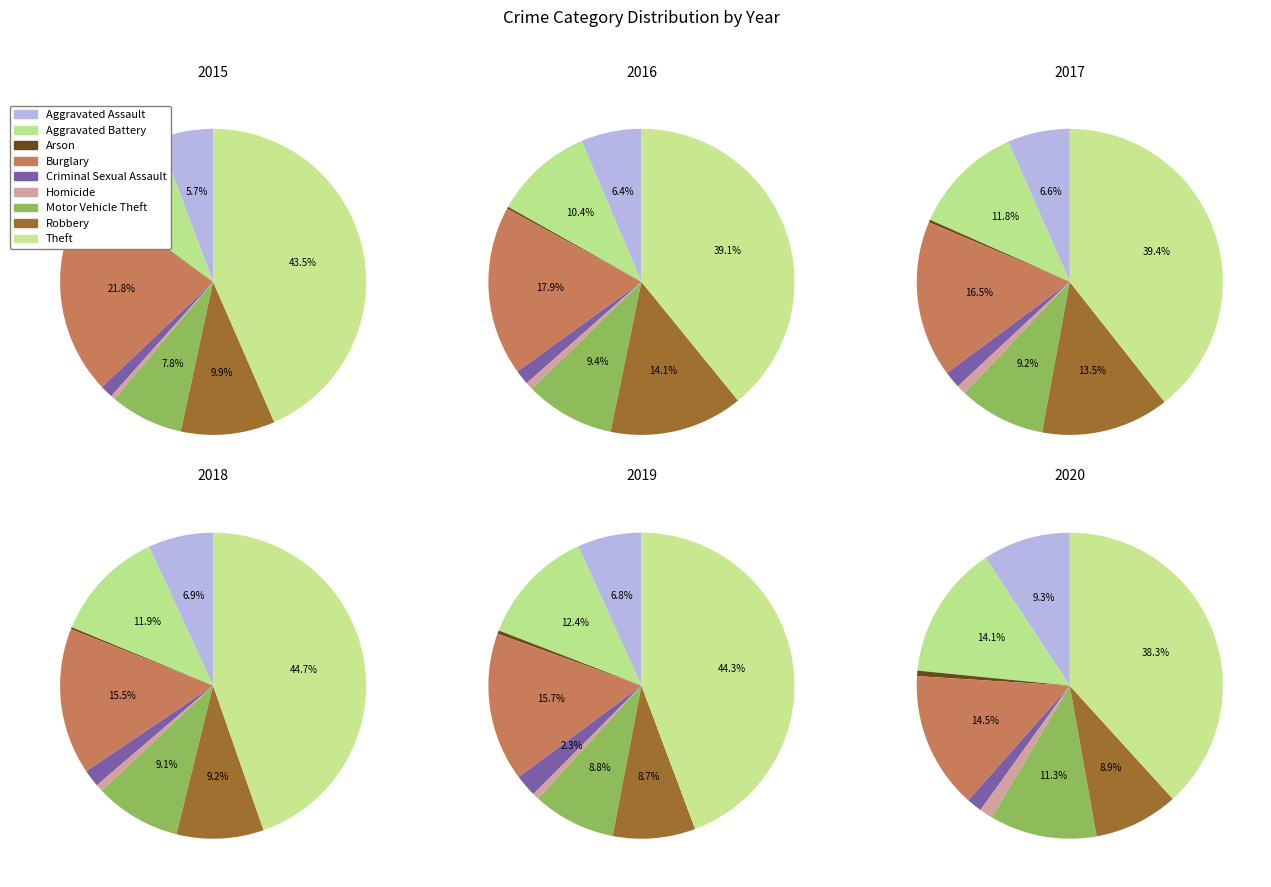

True or false: Burglary accounts for 22% of the total.

True